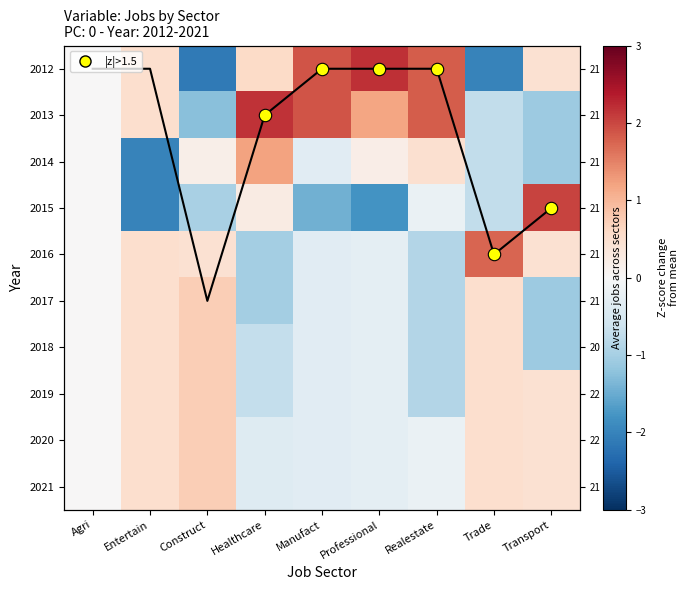

At which label does 2012 first exceed 0?

Entertain